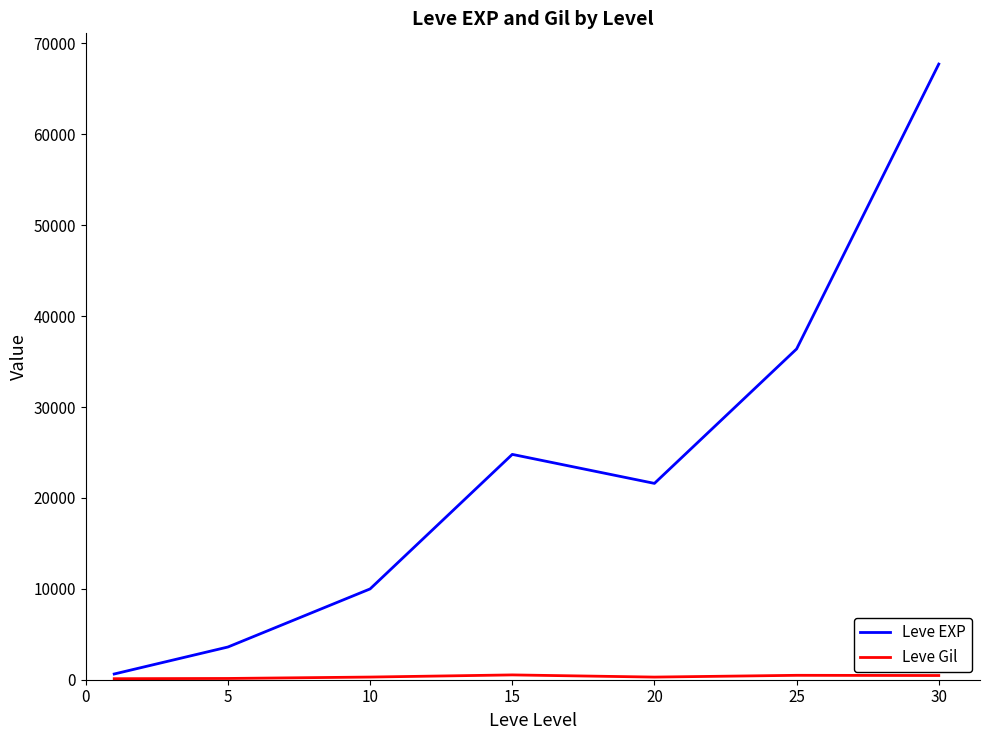

Which series has the largest total across all categories?

Leve EXP